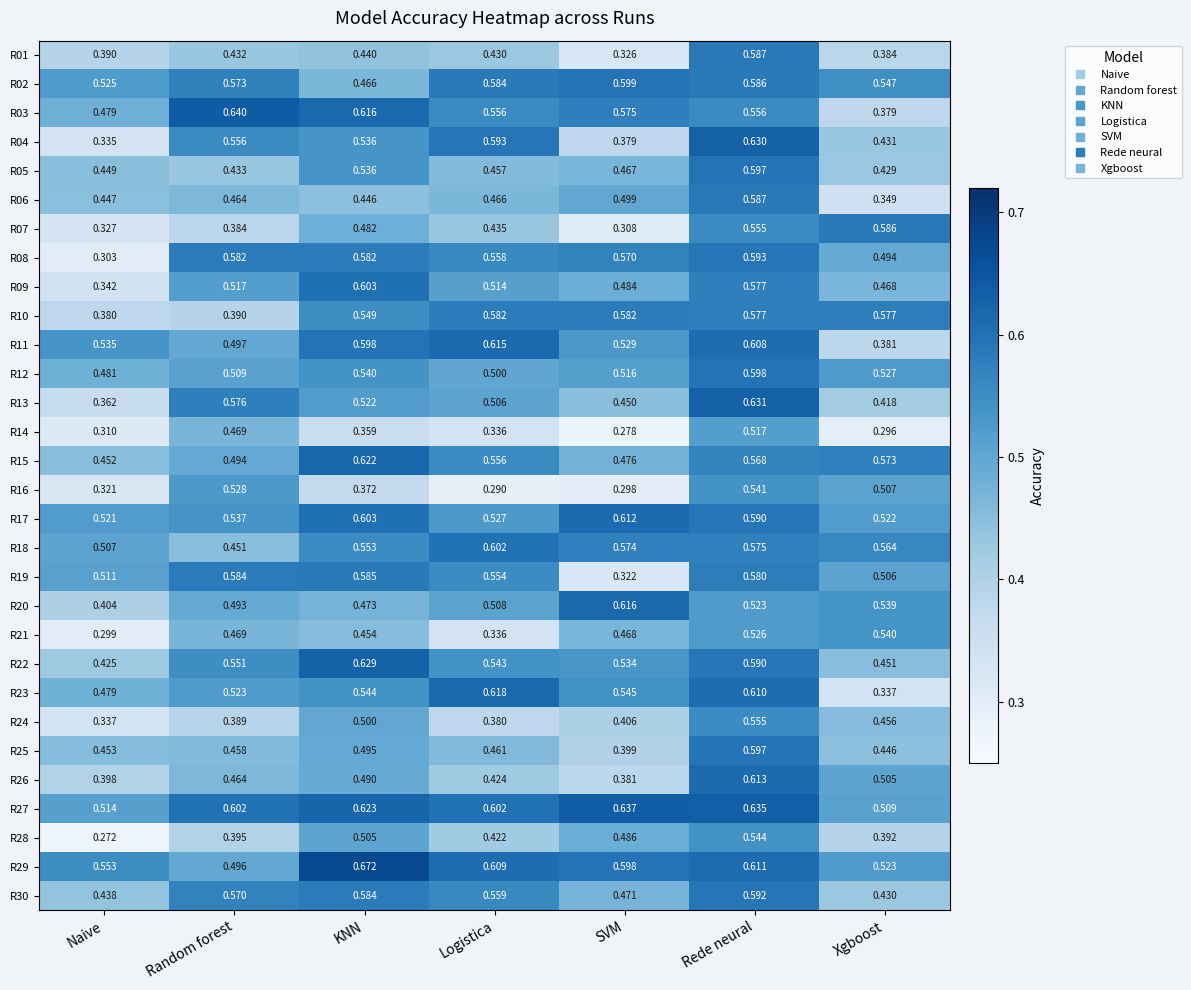

At which category does the chart reach its peak across all series?

KNN